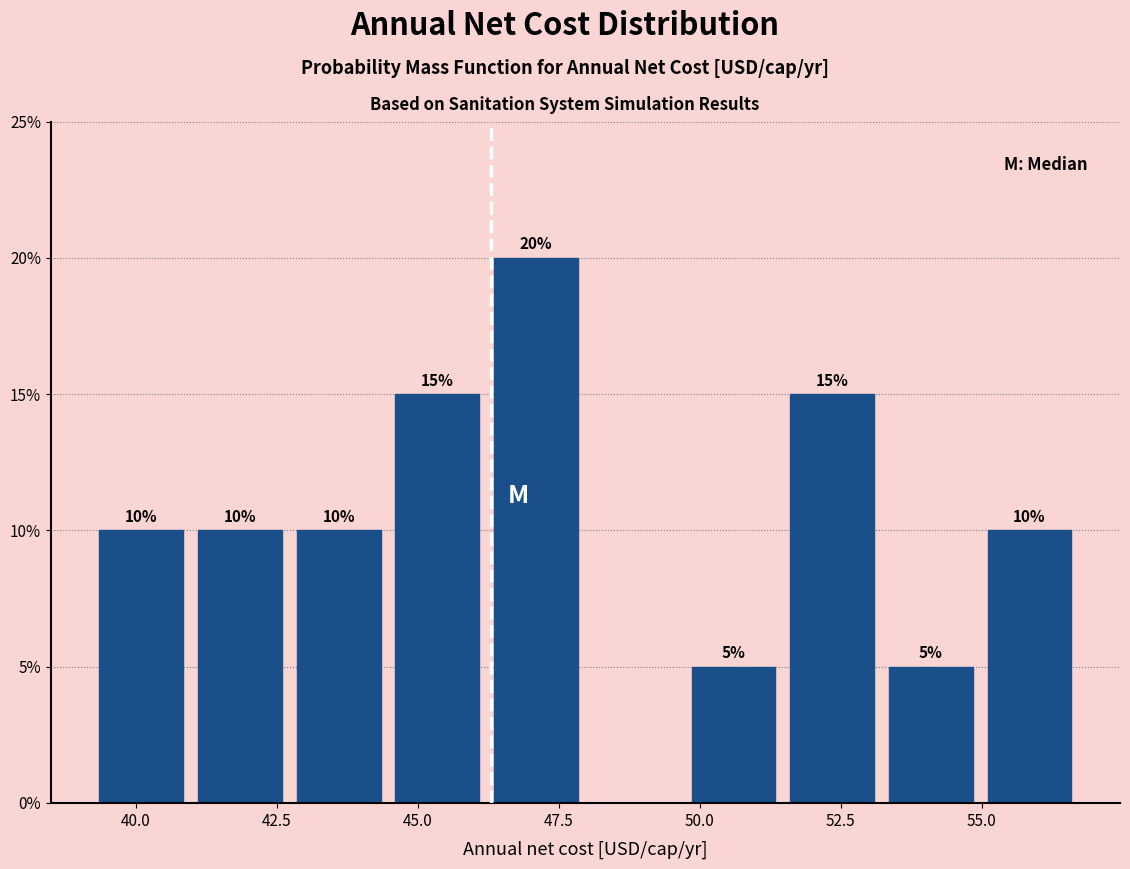

Around what value on the x-axis is the tallest bar? Give the approximate position of its centre, as read against the axis.

47.0